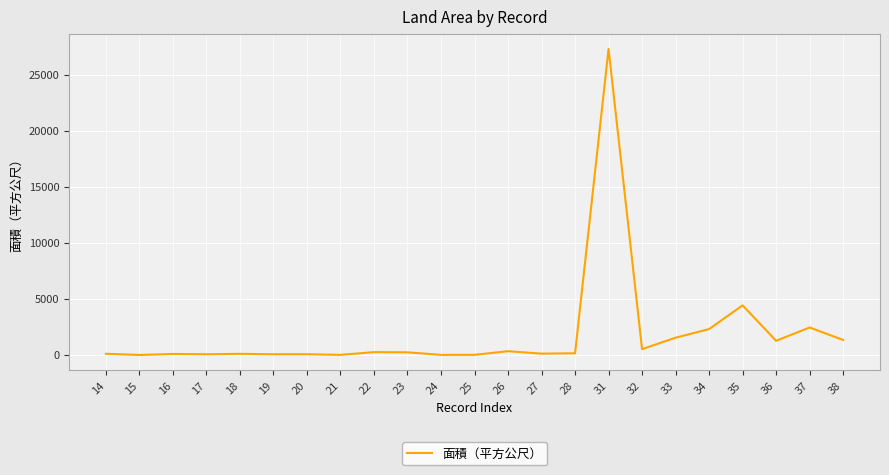

What is the difference between the maximum and minimum values?

27296.0